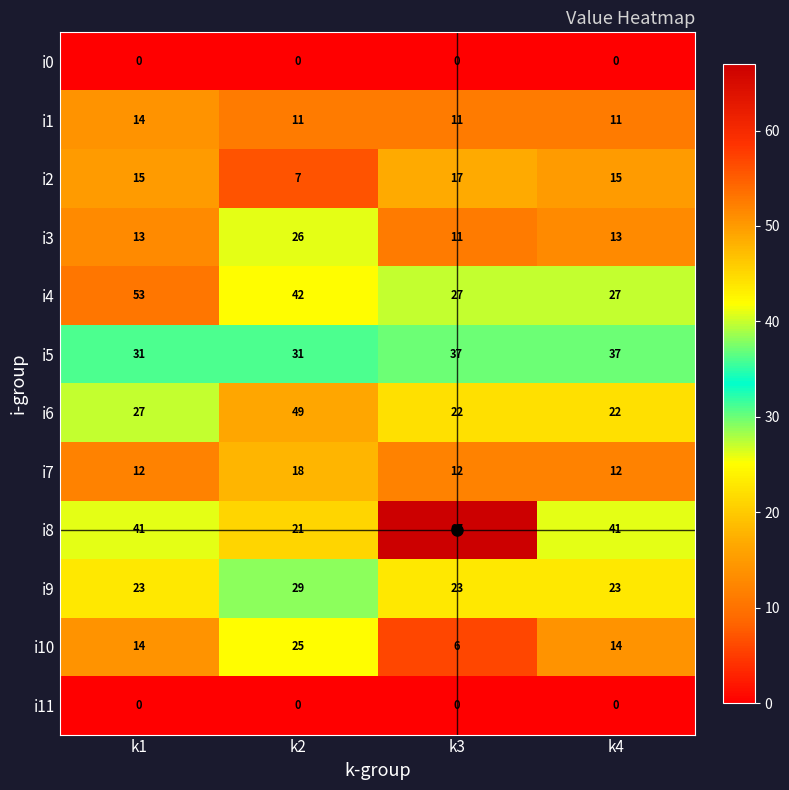

What is the sum of the i2 values at k1 and k3?

32